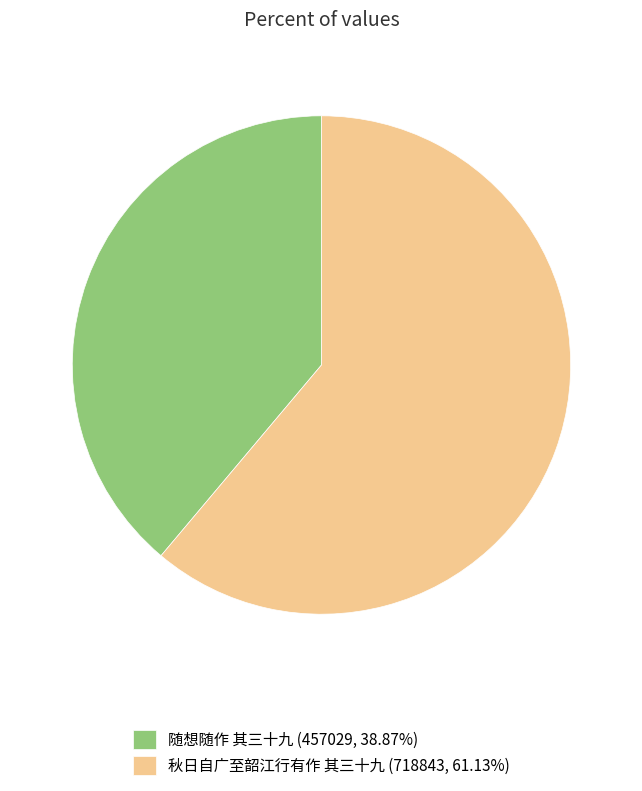

Which slice is the largest?

秋日自广至韶江行有作 其三十九